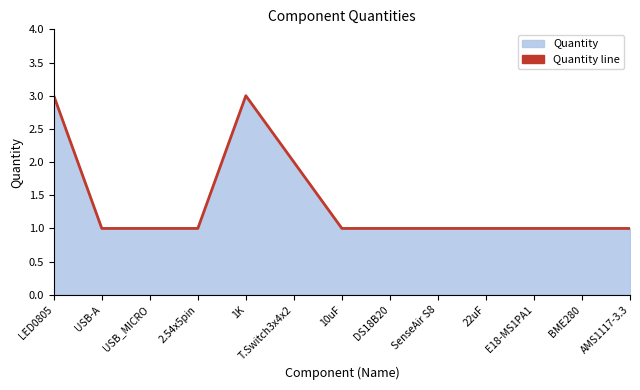

How many lines are shown in the chart?

1